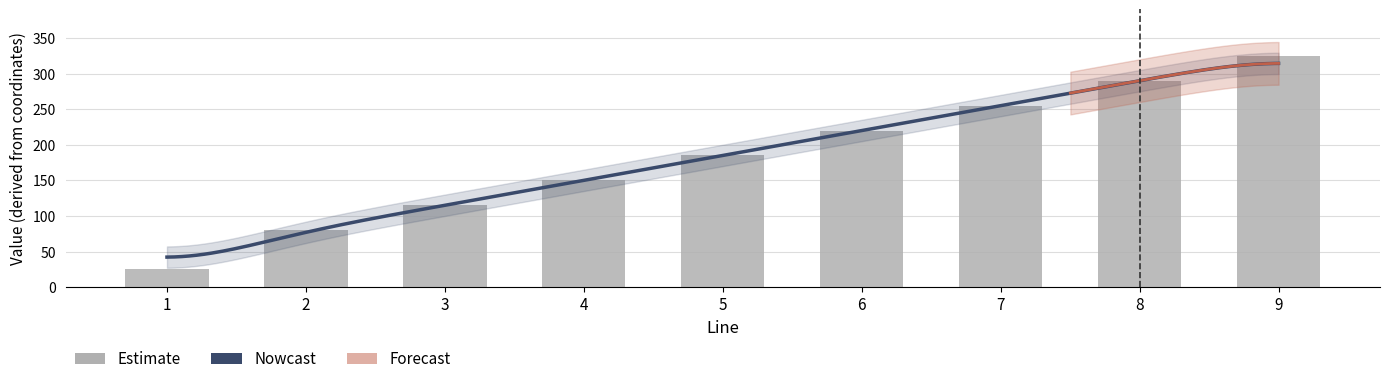

Which category has the lowest value across all series?

1